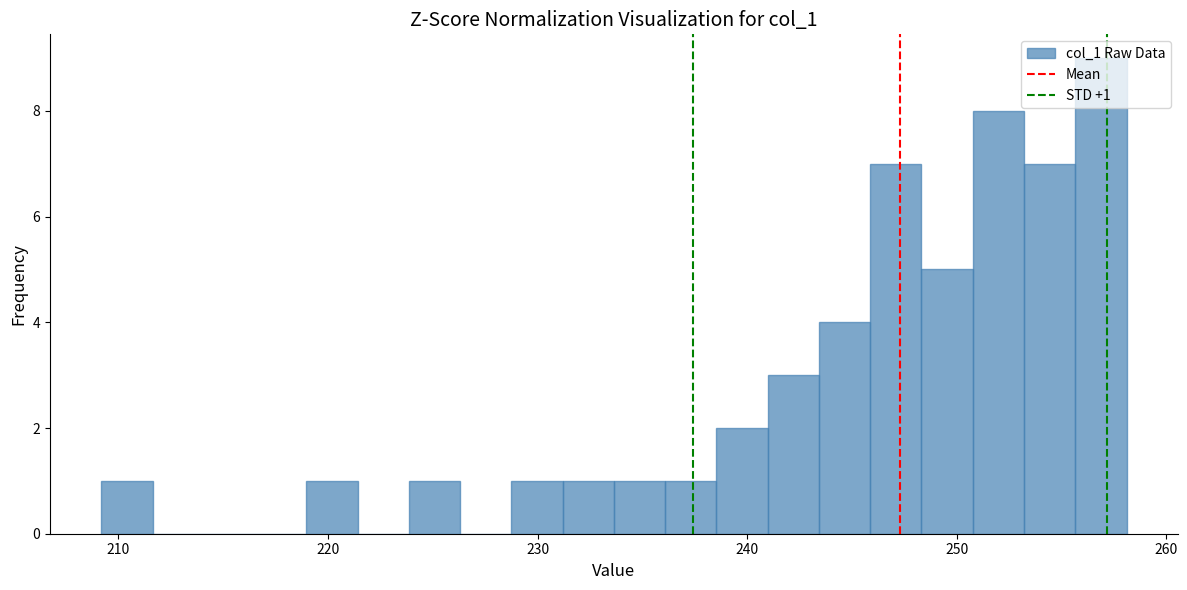

Around what value on the x-axis is the tallest bar? Give the approximate position of its centre, as read against the axis.

257